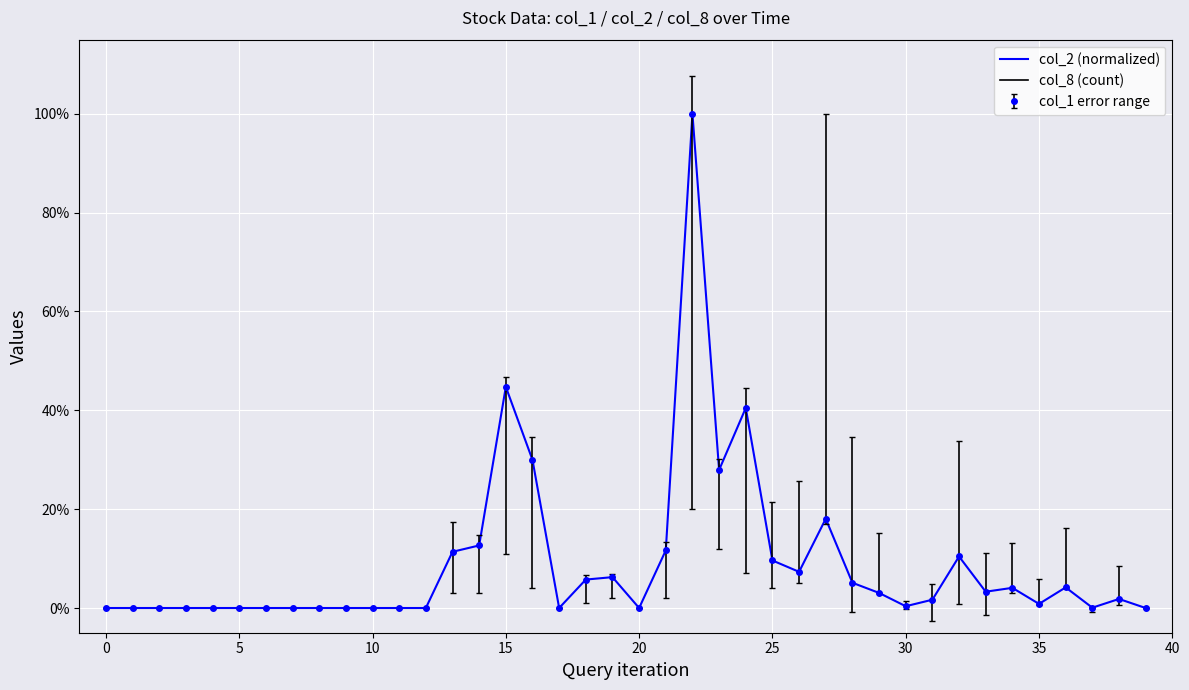

How many lines are shown in the chart?

1